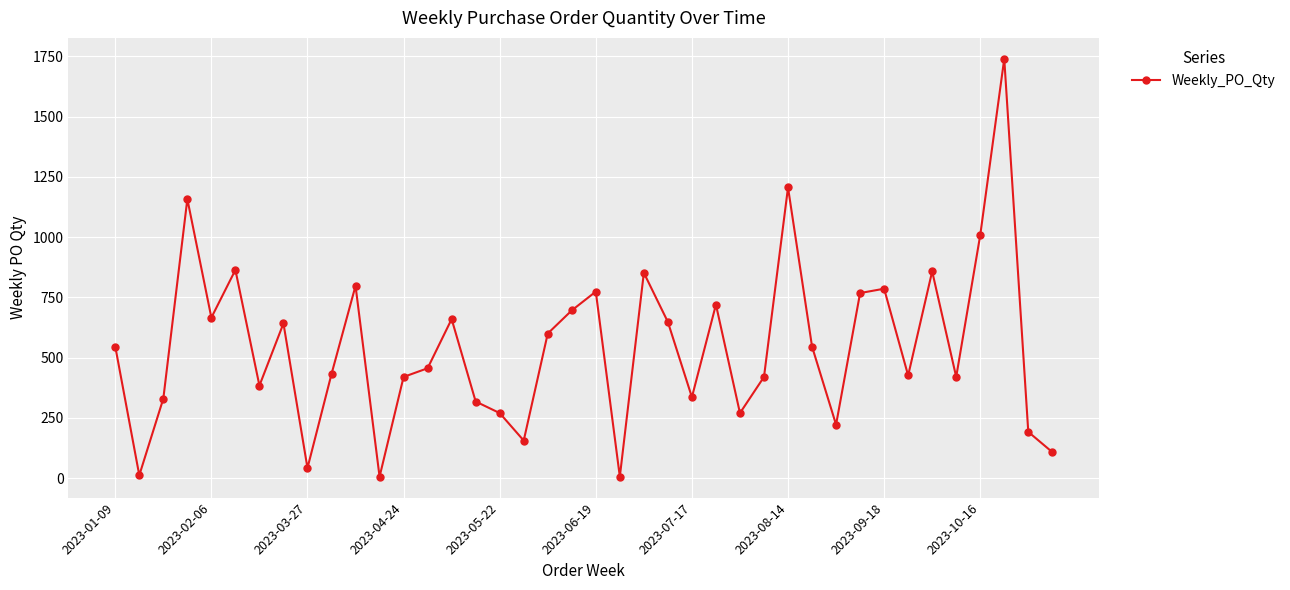

What is the greatest value displayed?

1740